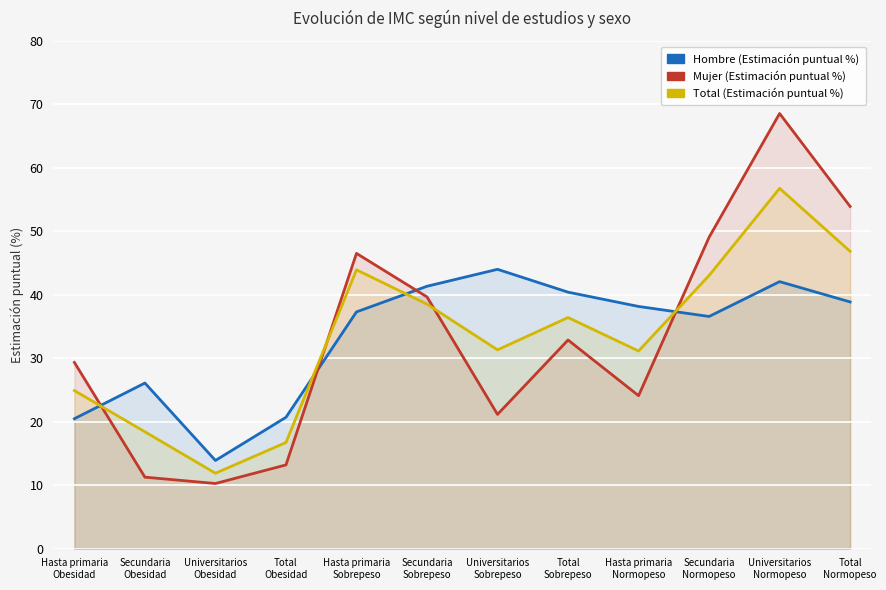

What are all the series names shown in the legend?

Hombre (Estimación puntual %), Mujer (Estimación puntual %), Total (Estimación puntual %)